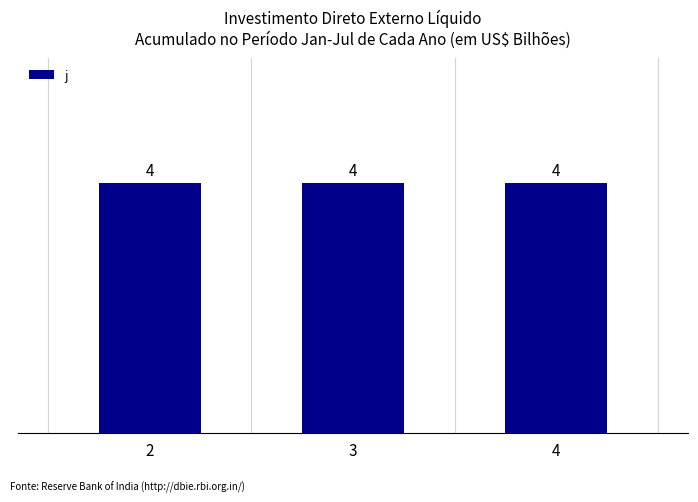

True or false: j has a value of 2 at 3.

False